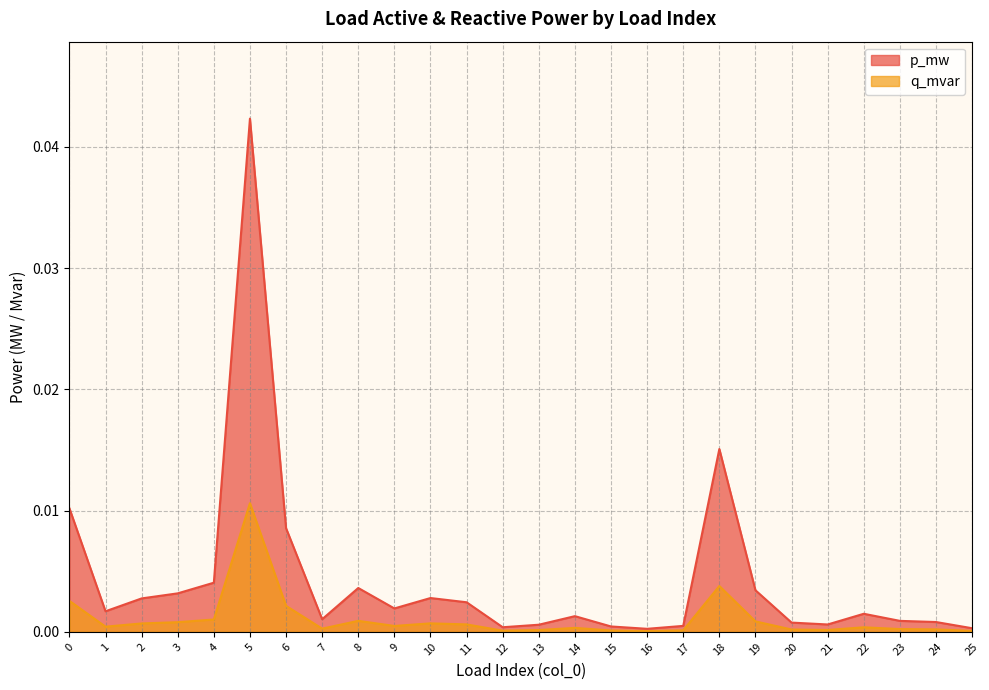

Count the number of data series in this chart.

2